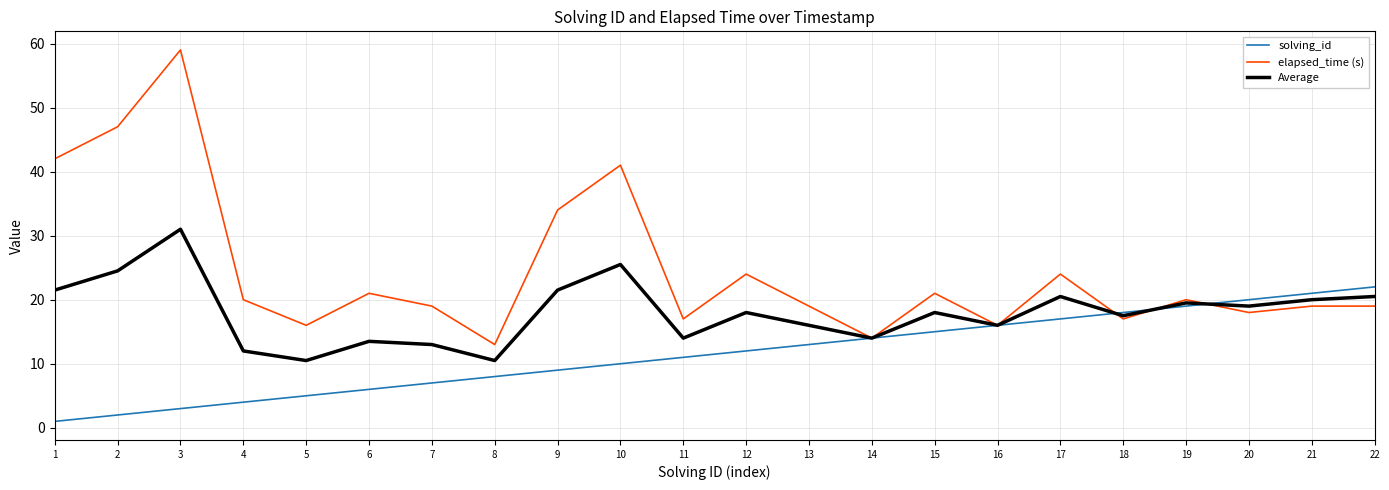

Rank the series by their maximum value, from lowest to highest.

solving_id, Average, elapsed_time (s)